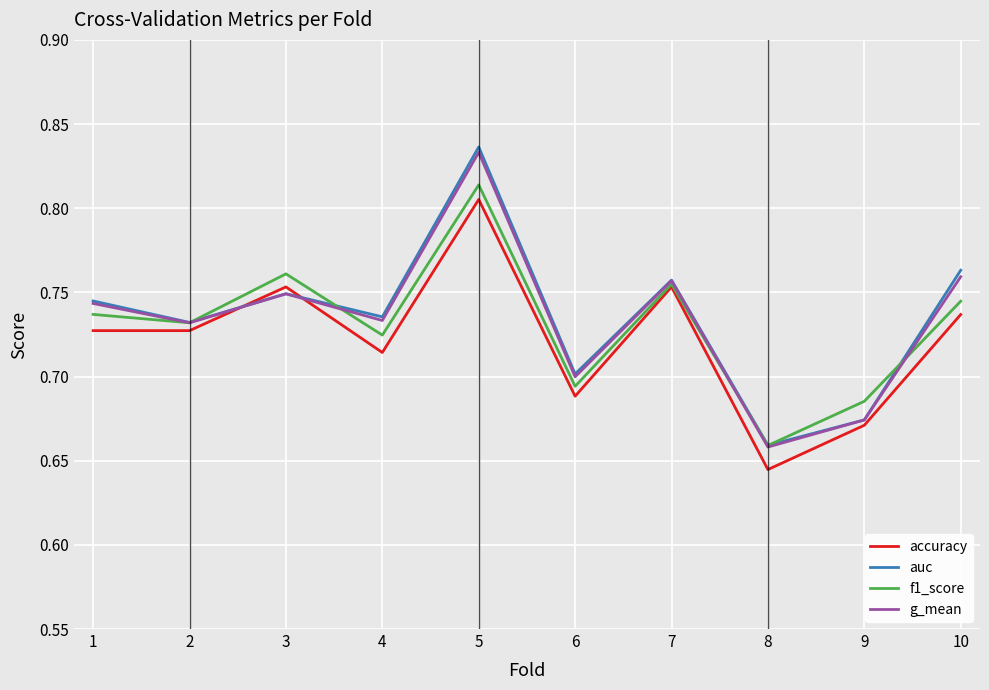

True or false: accuracy has a value of 1.2 at 1.

False